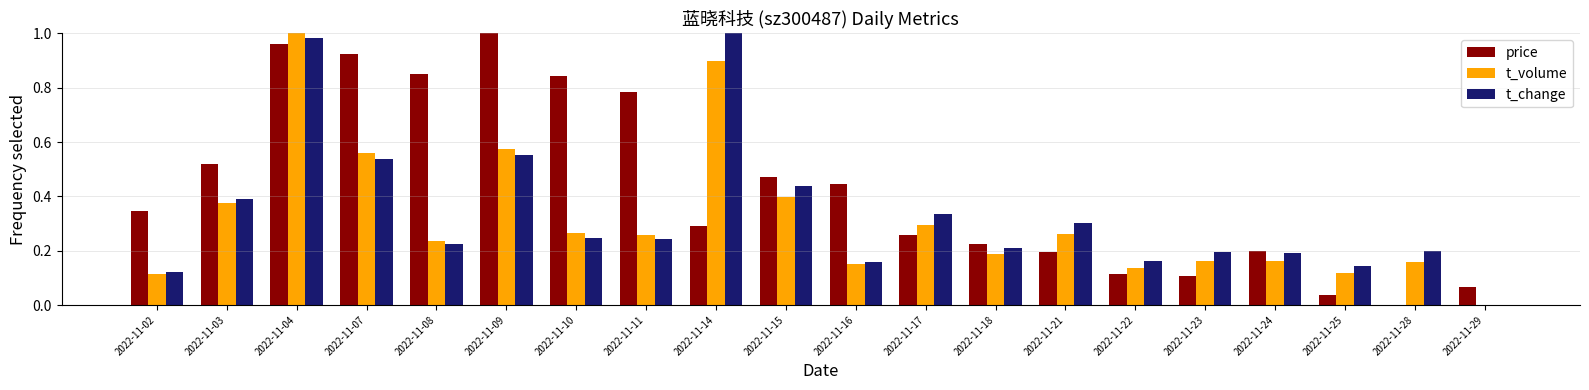

What is the total value across all series at 2022-11-08?

1.3